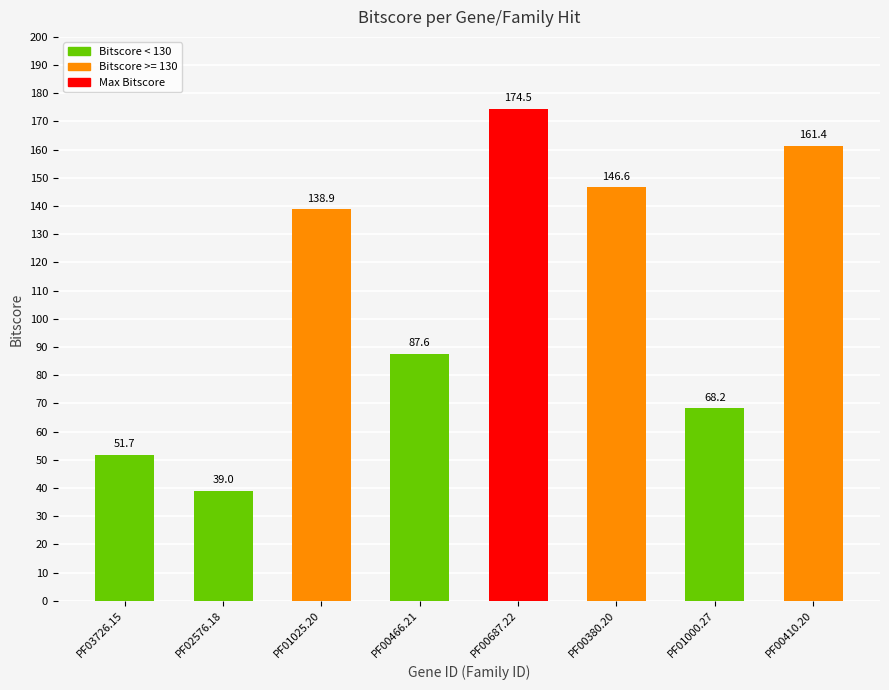

Which has a higher value, PF00466.21 or PF01000.27?

PF00466.21